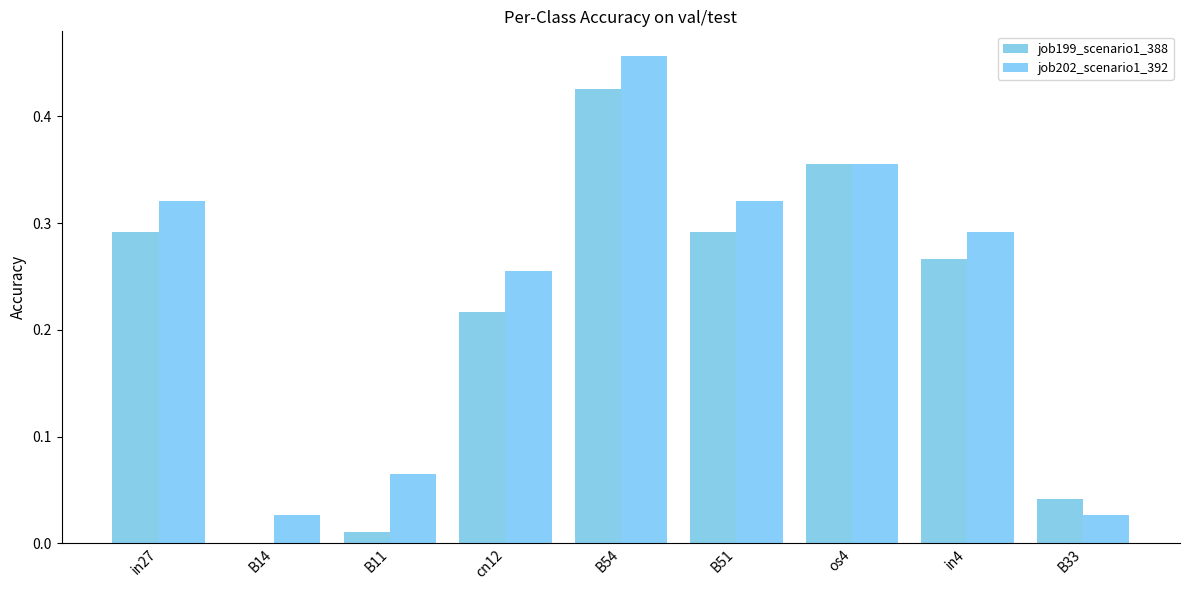

At which category is the sum across all series the highest?

B54